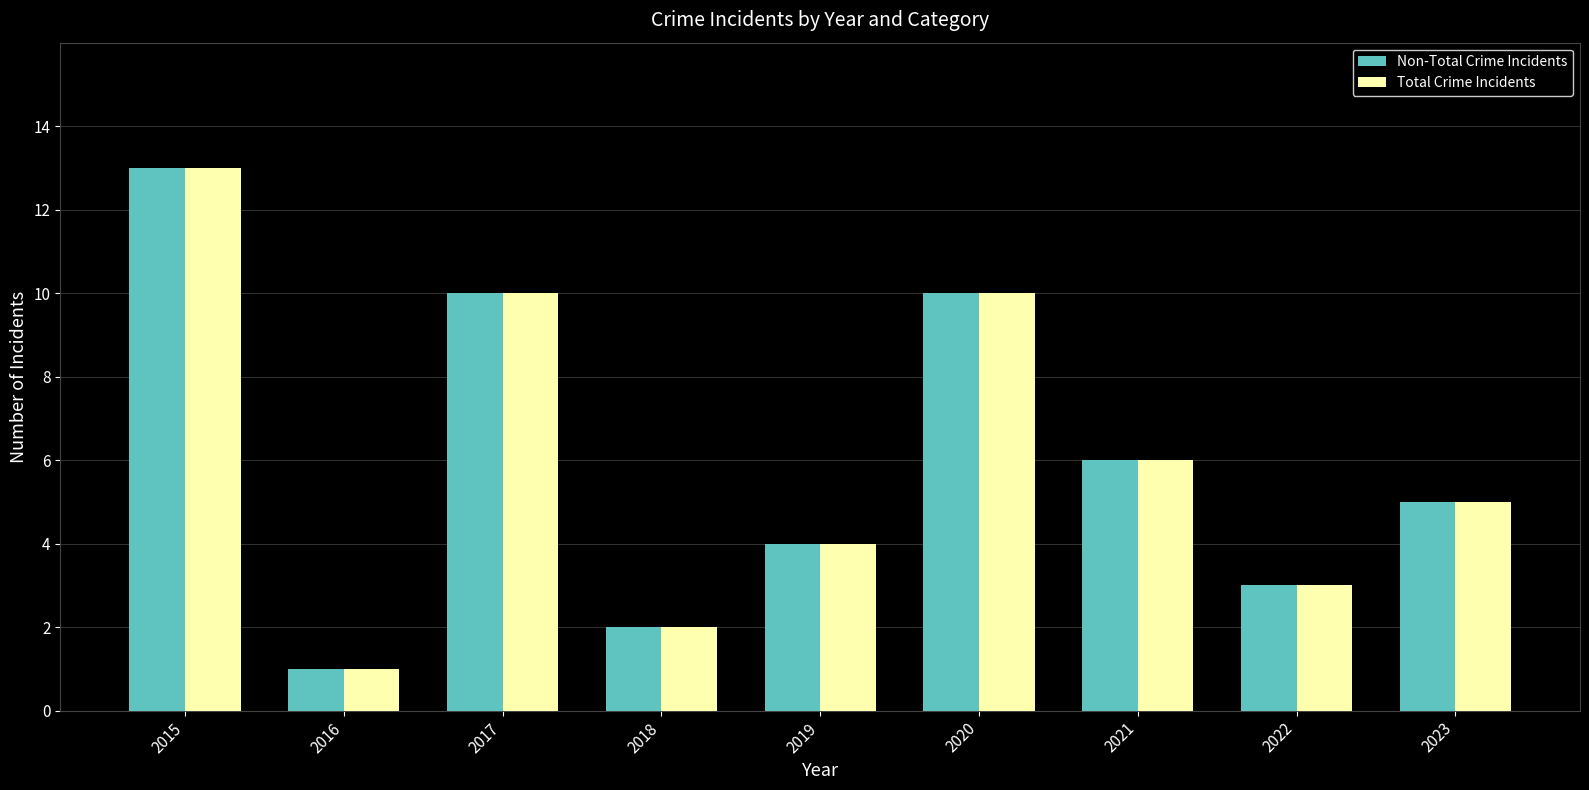

The Total Crime Incidents series shows 5 at 2023. True or false?

True